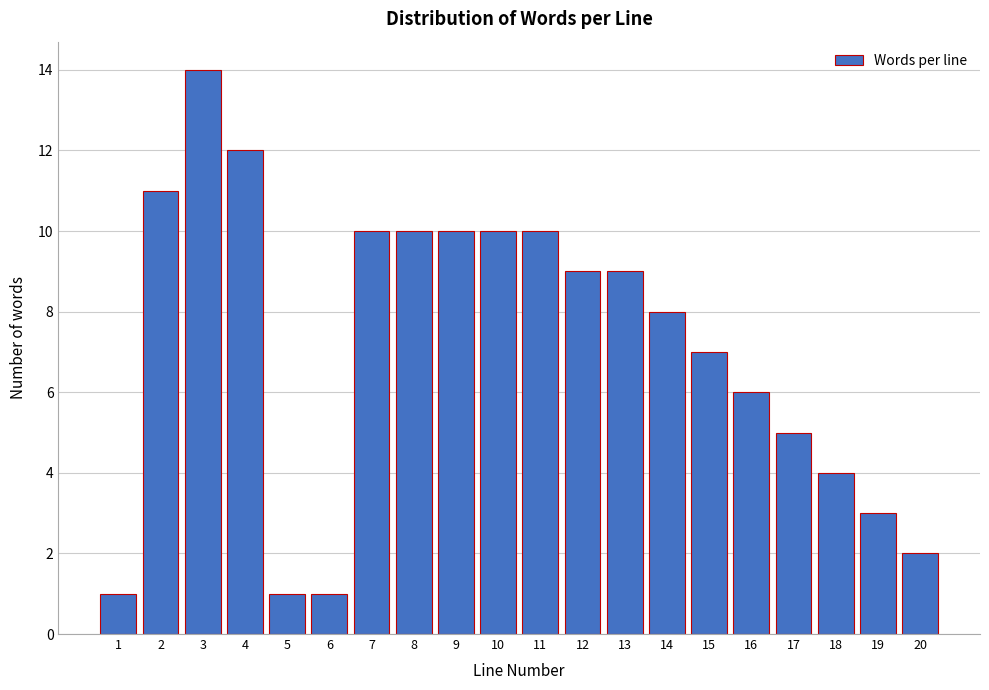

Reading left to right, list all the values displayed in this chart.

1=1	2=11	3=14	4=12	5=1	6=1	7=10	8=10	9=10	10=10	11=10	12=9	13=9	14=8	15=7	16=6	17=5	18=4	19=3	20=2